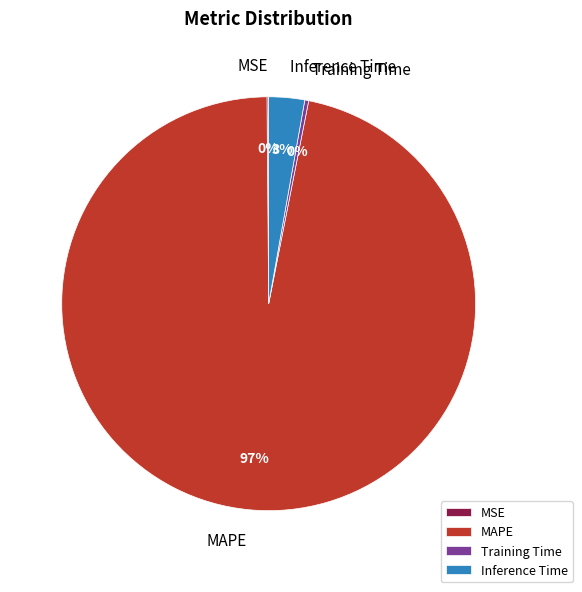

What is the largest slice in the pie chart?

MAPE